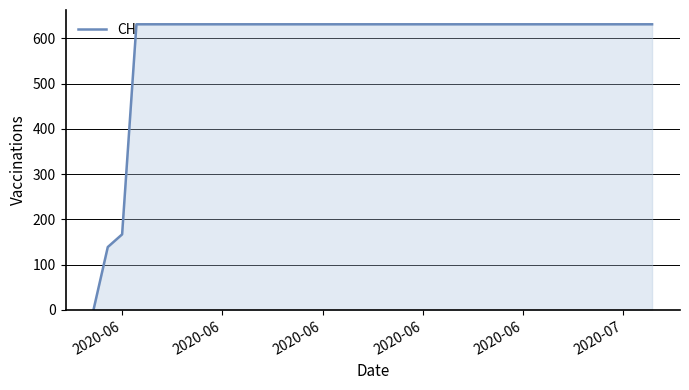

What is the average value?

591